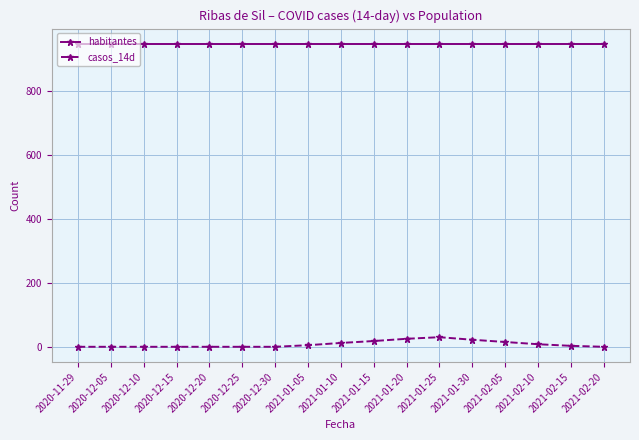

How many data points does each series have?

17